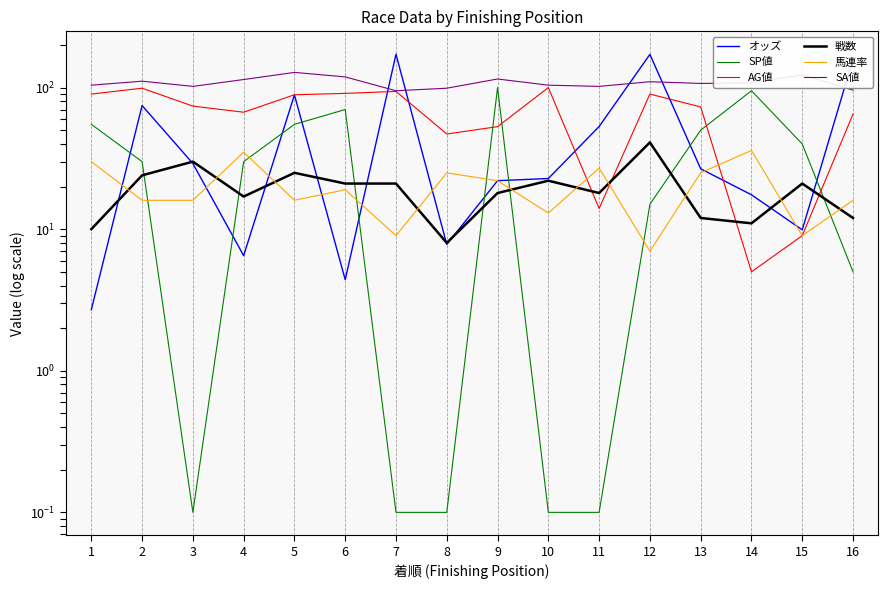

What is the greatest value displayed?

172.0